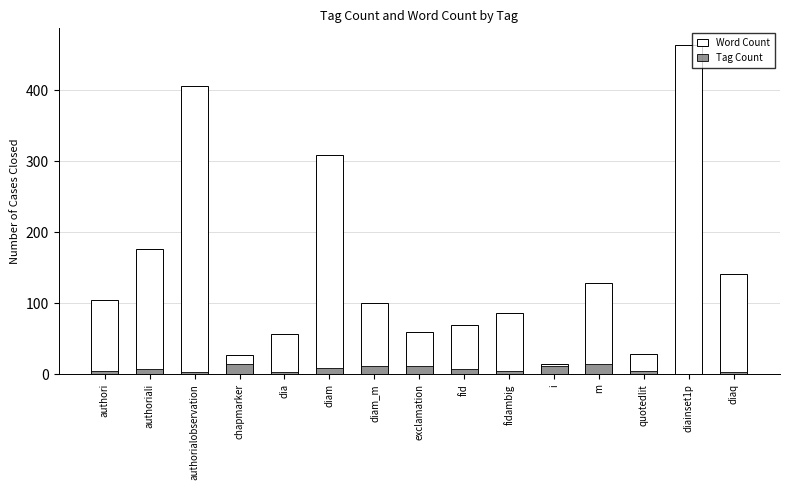

Which has a higher value, chapmarker or dia?

dia